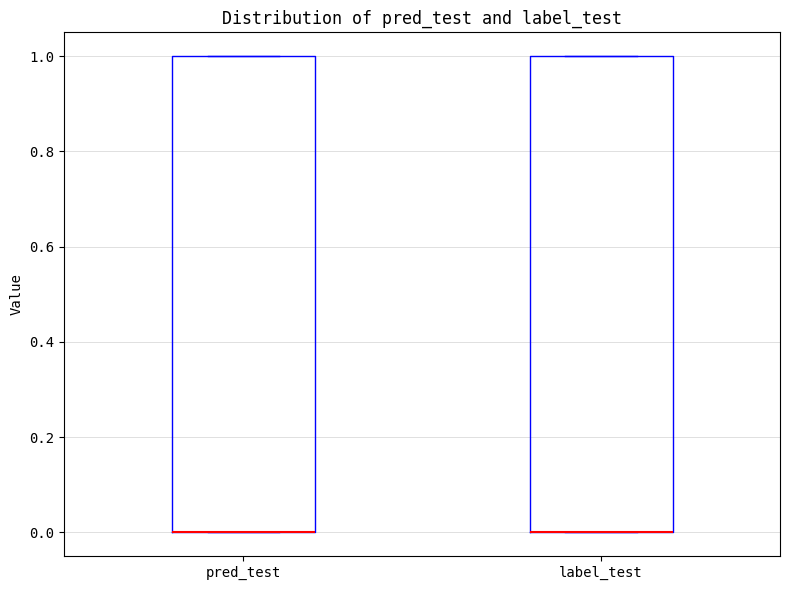

Reading left to right, read every box against the y-axis: the position of its median line, the range the box covers, and the ends of its whiskers. The values are not printed on the chart, so give them approximately, as read against the axis.

pred_test: median 0 (drawn on the box's lower edge), box 0 to 1, whiskers 0 to 1
label_test: median 0 (drawn on the box's lower edge), box 0 to 1, whiskers 0 to 1